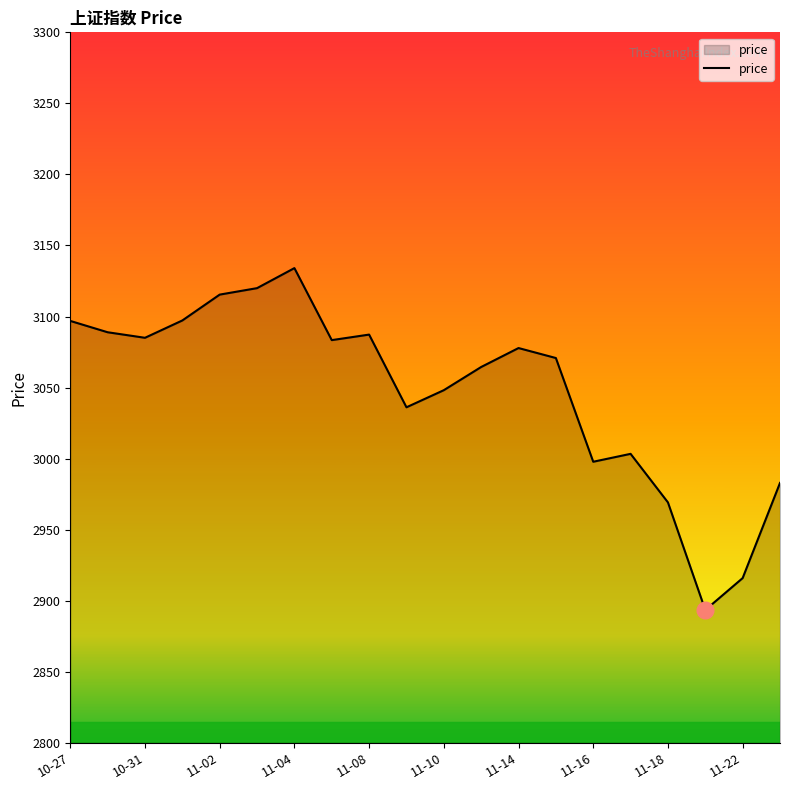

What is the difference between the maximum and minimum values?

240.6